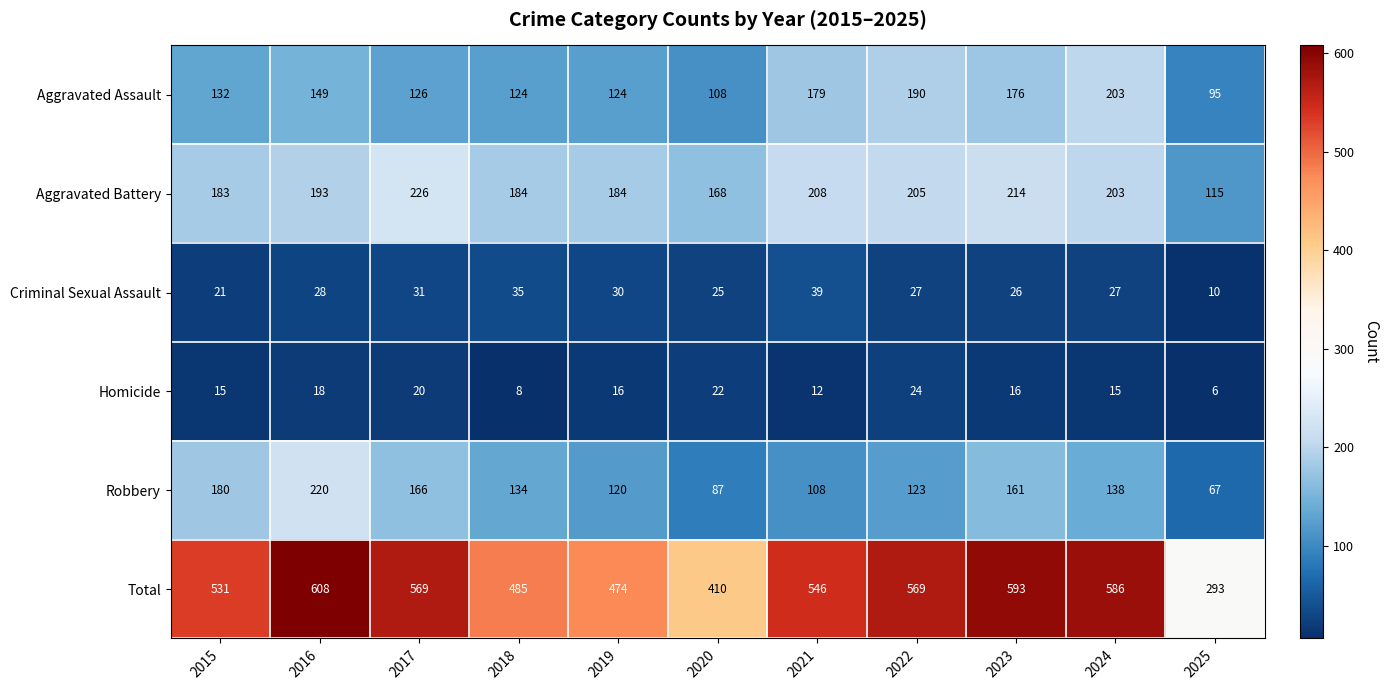

The Homicide series shows 10 at 2022. True or false?

False